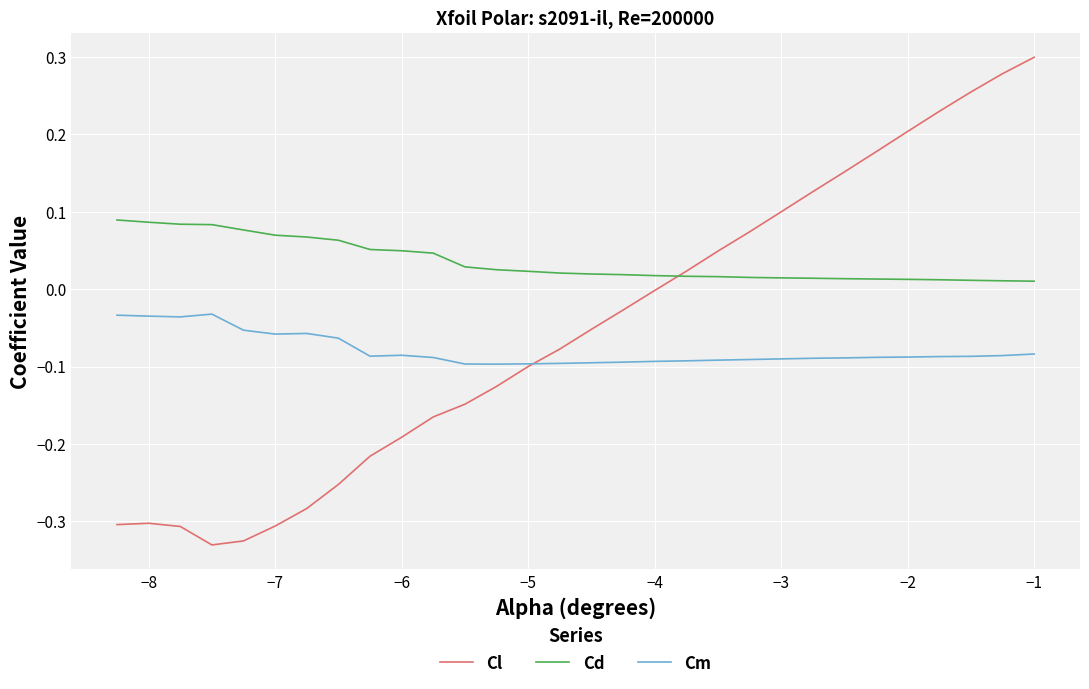

How many interior local peaks does the Cl series have?

1